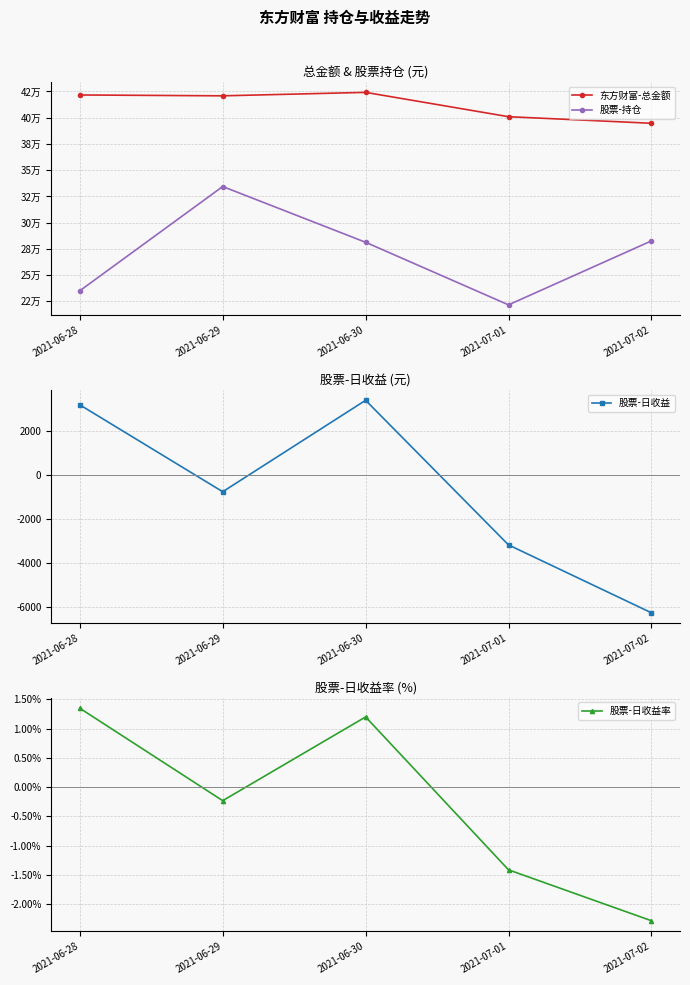

True or false: 股票-日收益 has a value of 5029.6 at 2021-06-28.

False